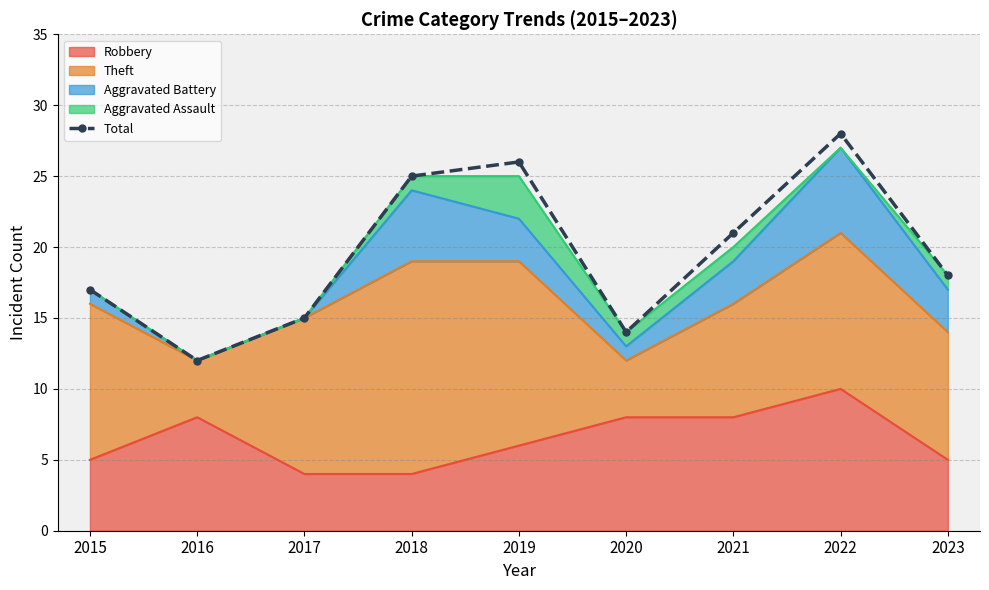

The value at 2015 is 17. True or false?

True